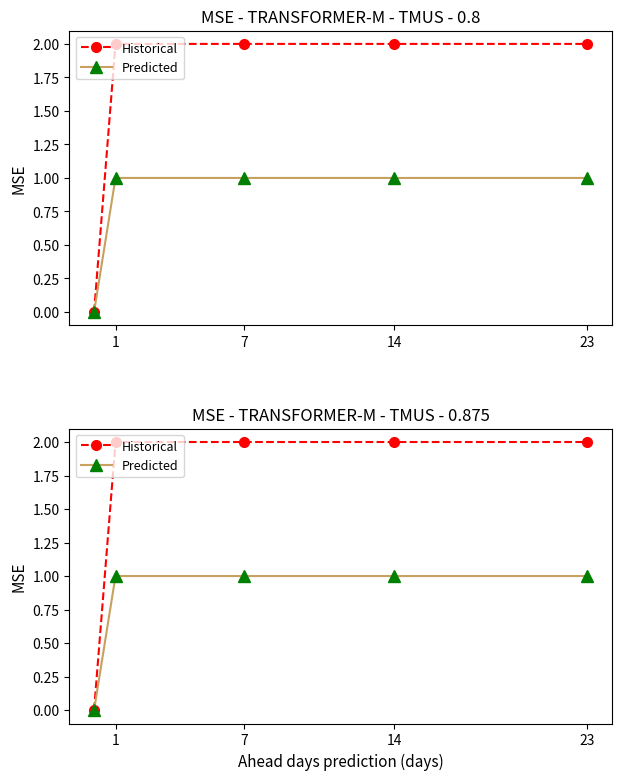

What are all the series names shown in the legend?

Historical, Predicted